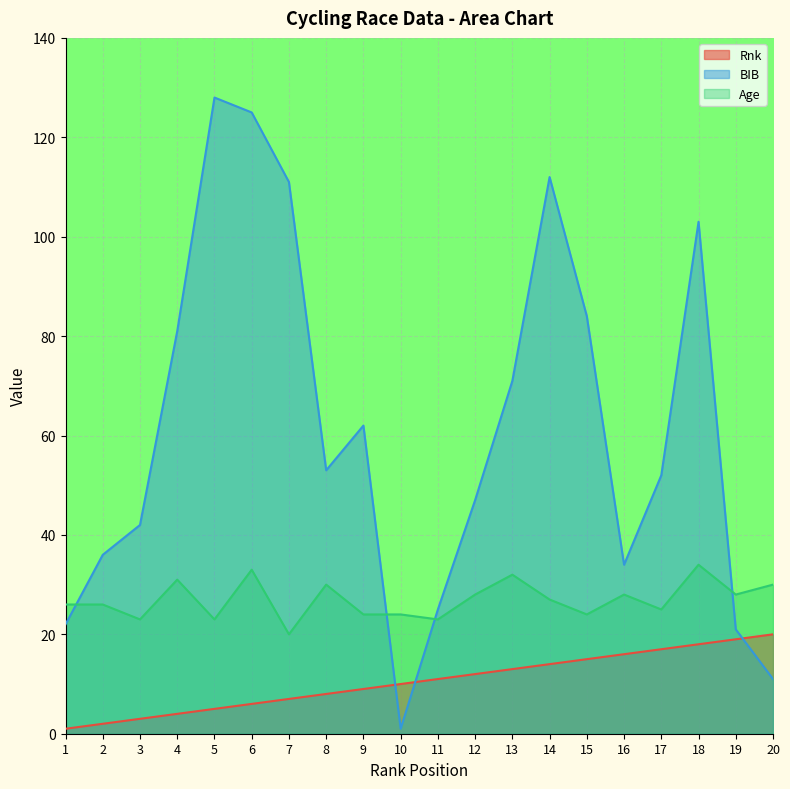

Which series has the largest total across all categories?

BIB